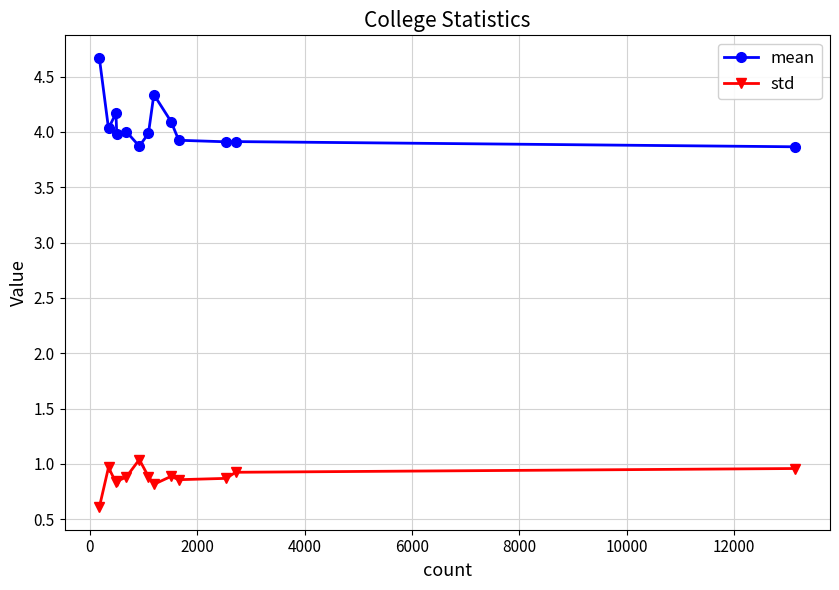

Is this an area chart (filled region under the line)?

No